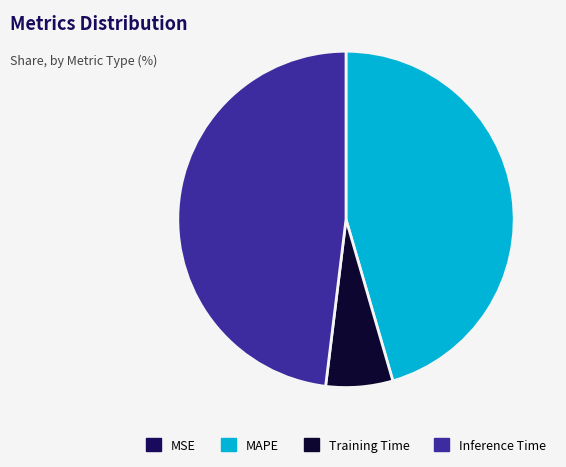

Is there a majority slice in this chart?

No